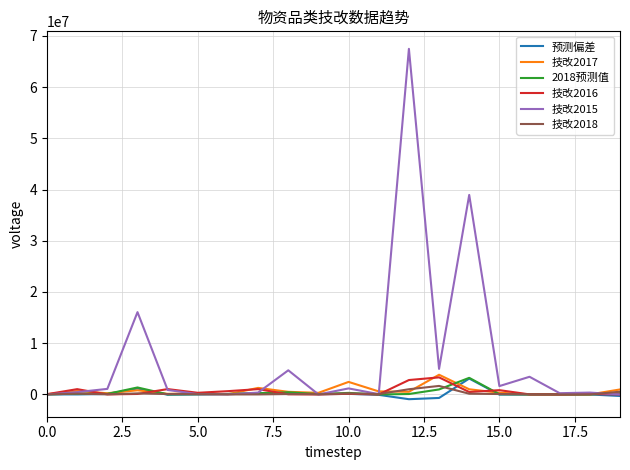

What is the maximum value for 技改2018?

1661681.6